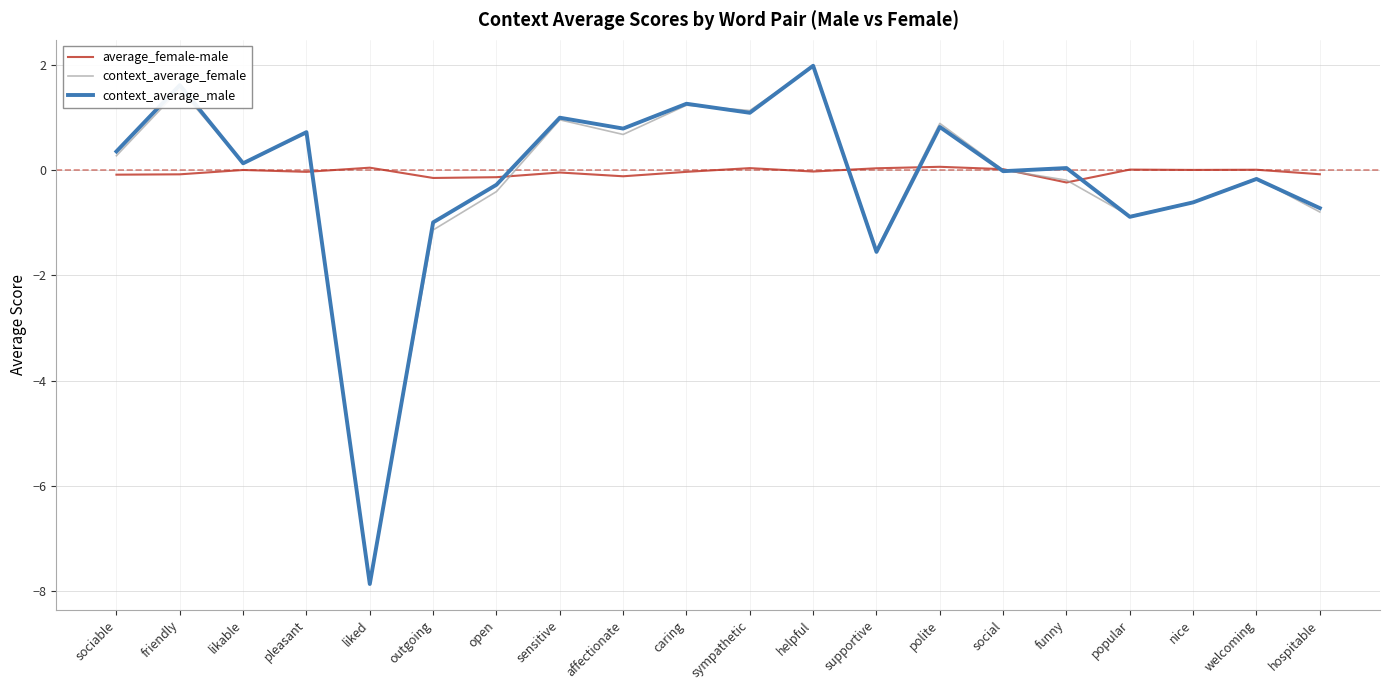

What value does the average_female-male series have at polite?

0.1